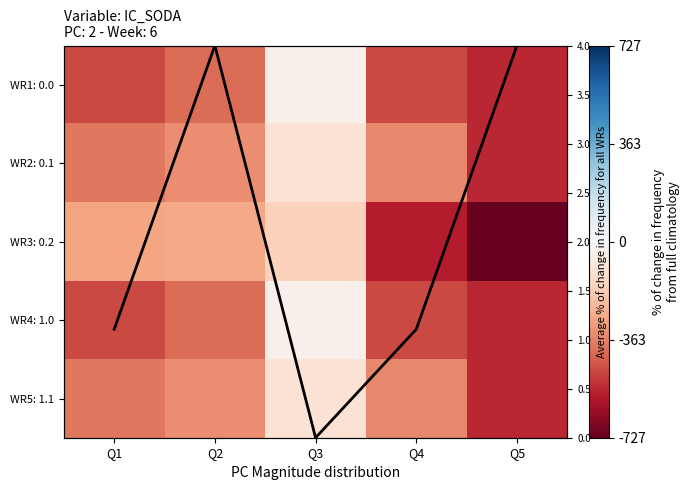

What is the difference between the highest and lowest values at Q1?

483.1